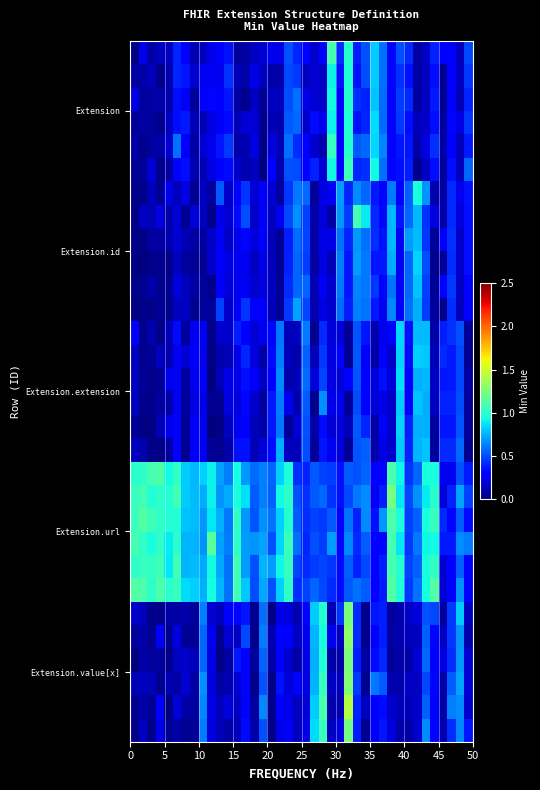

At how many categories does at least one series exceed 0?

40